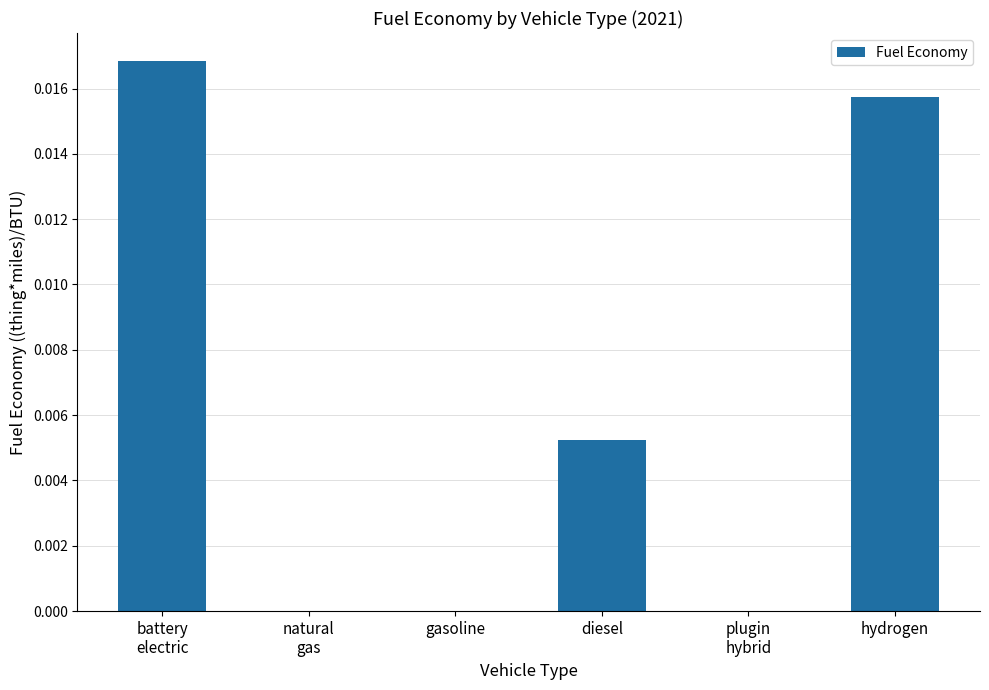

Between hydrogen and gasoline, which is larger?

hydrogen